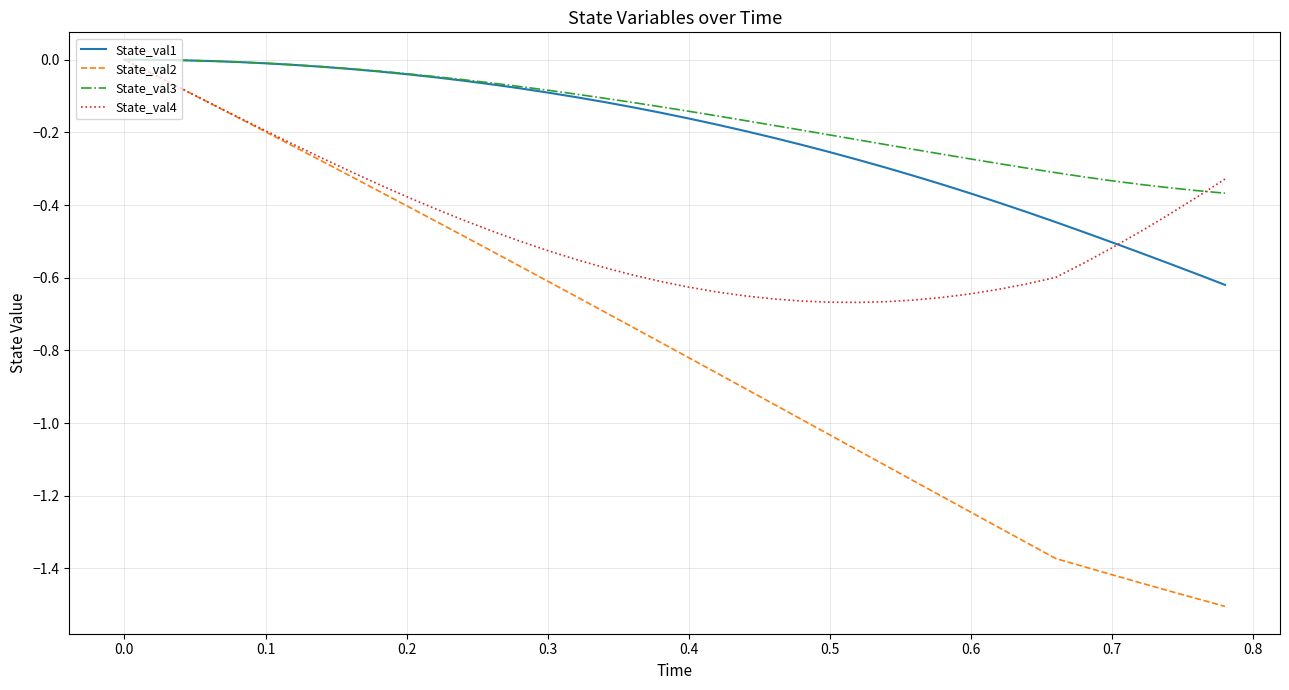

Which series has the widest spread of values?

State_val2